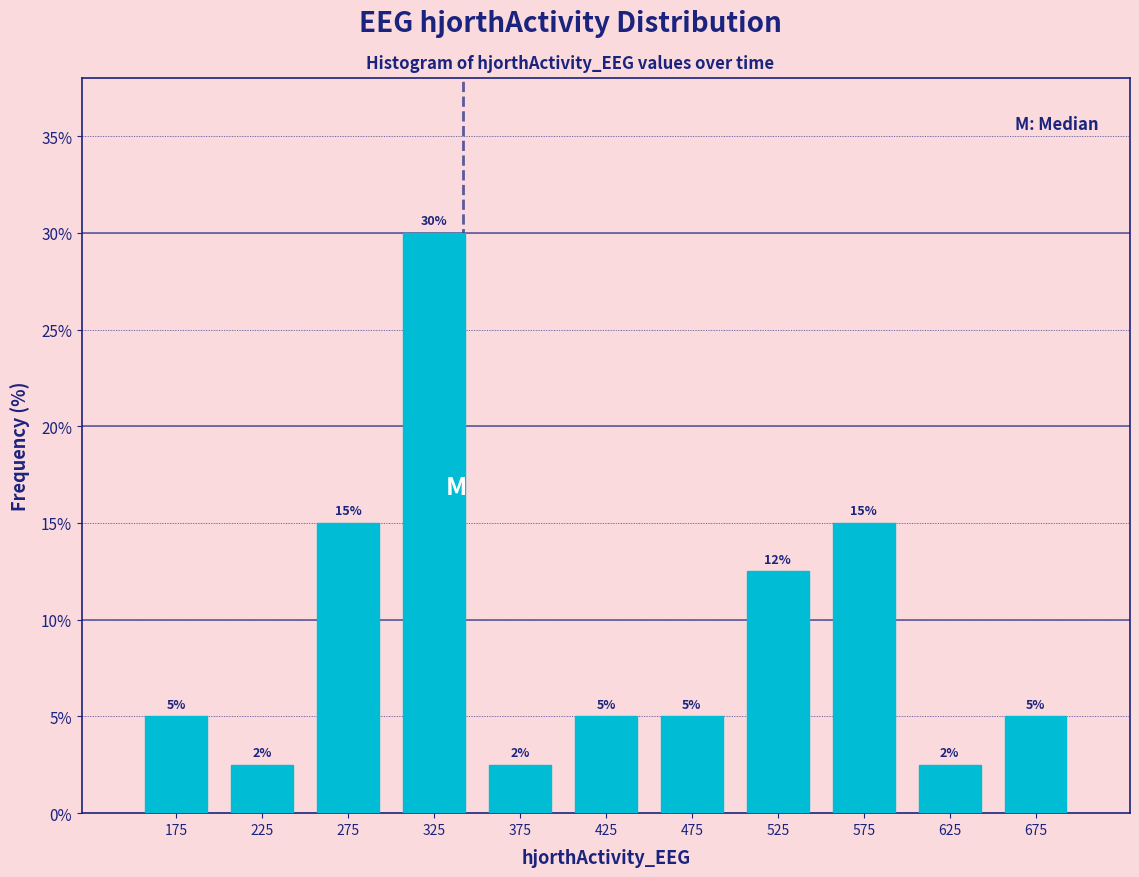

Which range on the x-axis has the tallest bar?

300 to 350